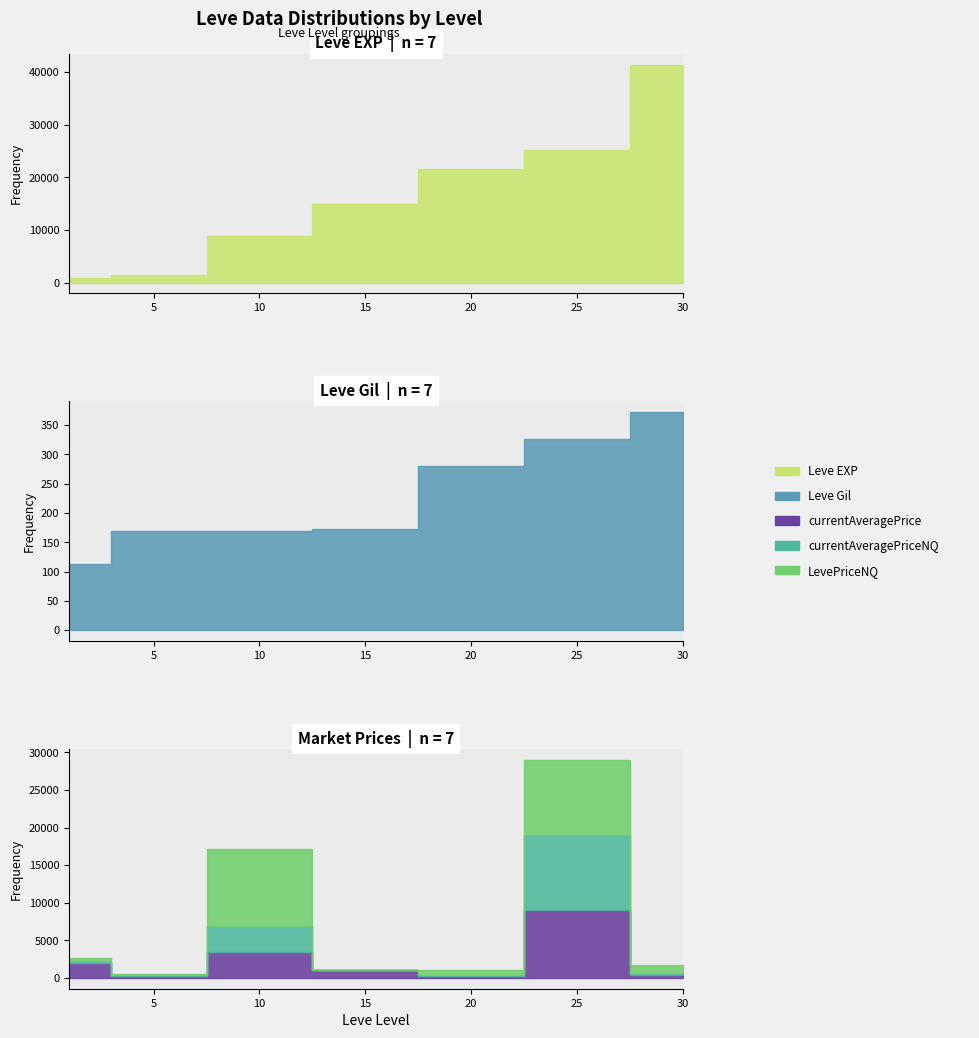

True or false: currentAveragePrice and currentAveragePriceNQ intersect in this chart.

False